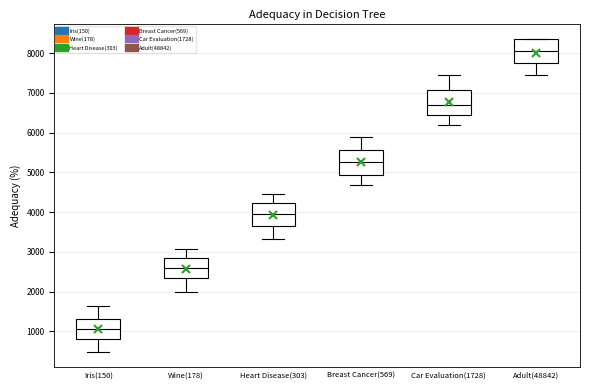

Which box's median line is the lowest?

Iris(150)